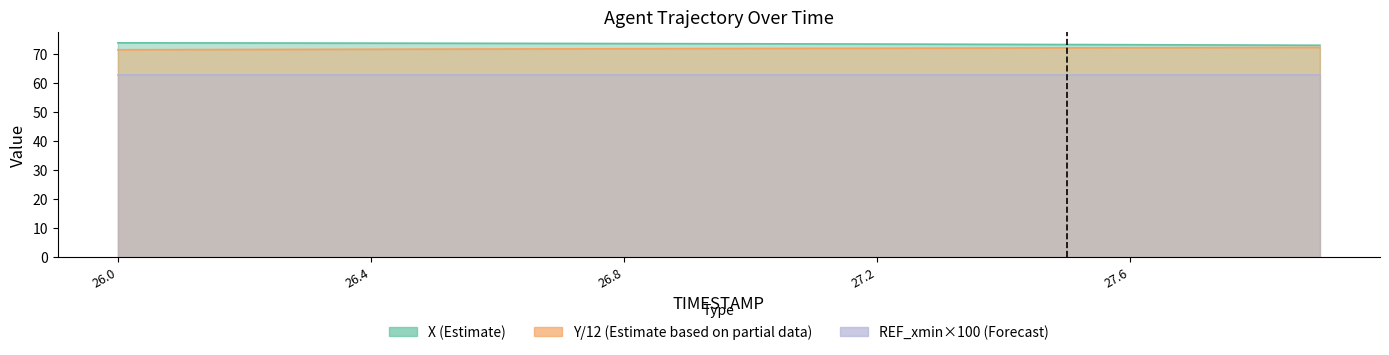

True or false: X and Y intersect in this chart.

False